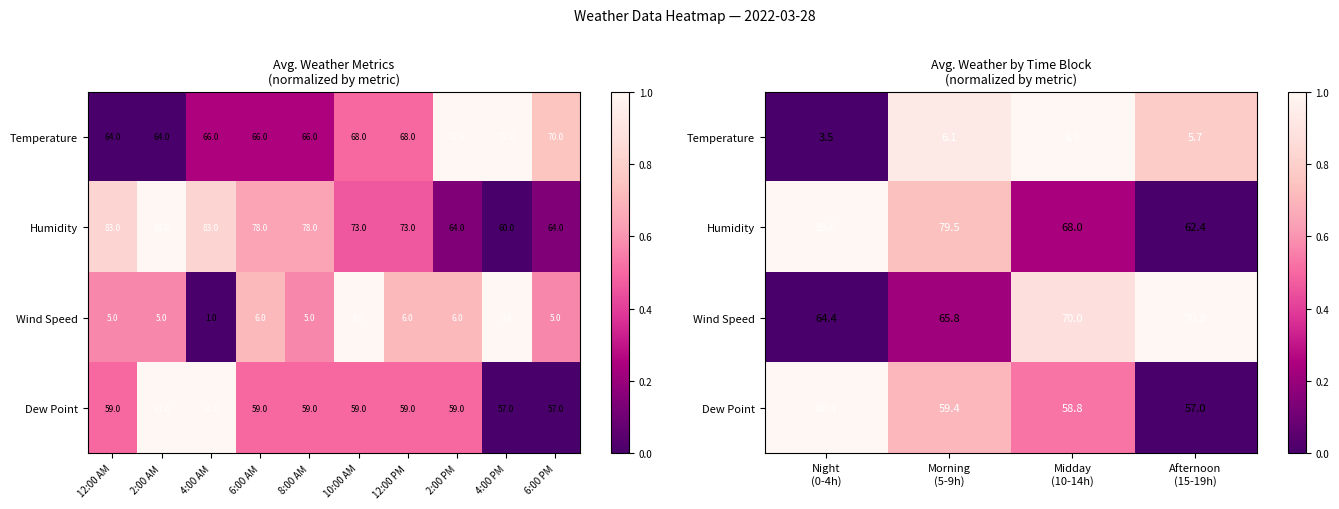

True or false: Temperature has a value of 0.4 at Morning (5-9h).

False